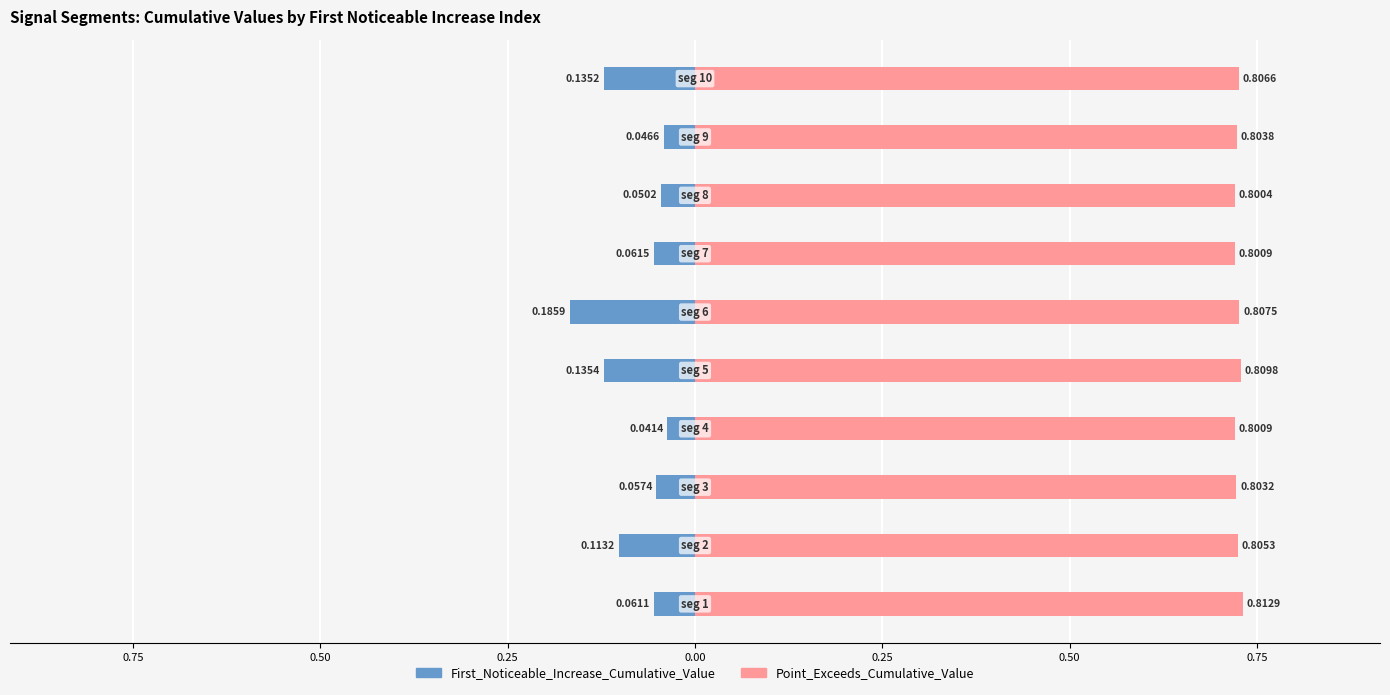

Is it true that Point_Exceeds_Cumulative_Value equals 0.4 at 0.50?

False